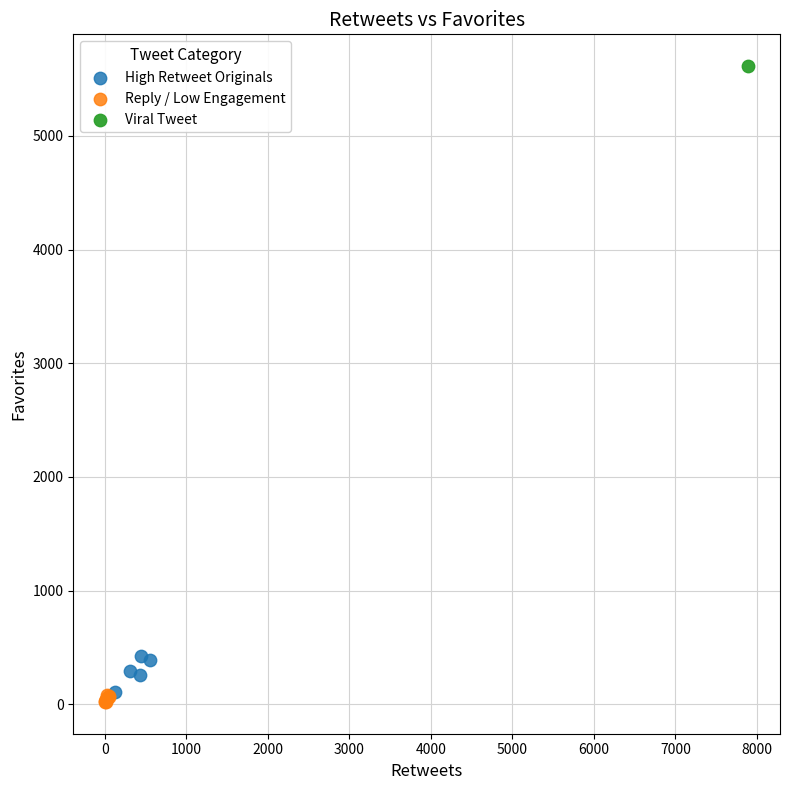

Which series contains the highest Y value?

Viral Tweet